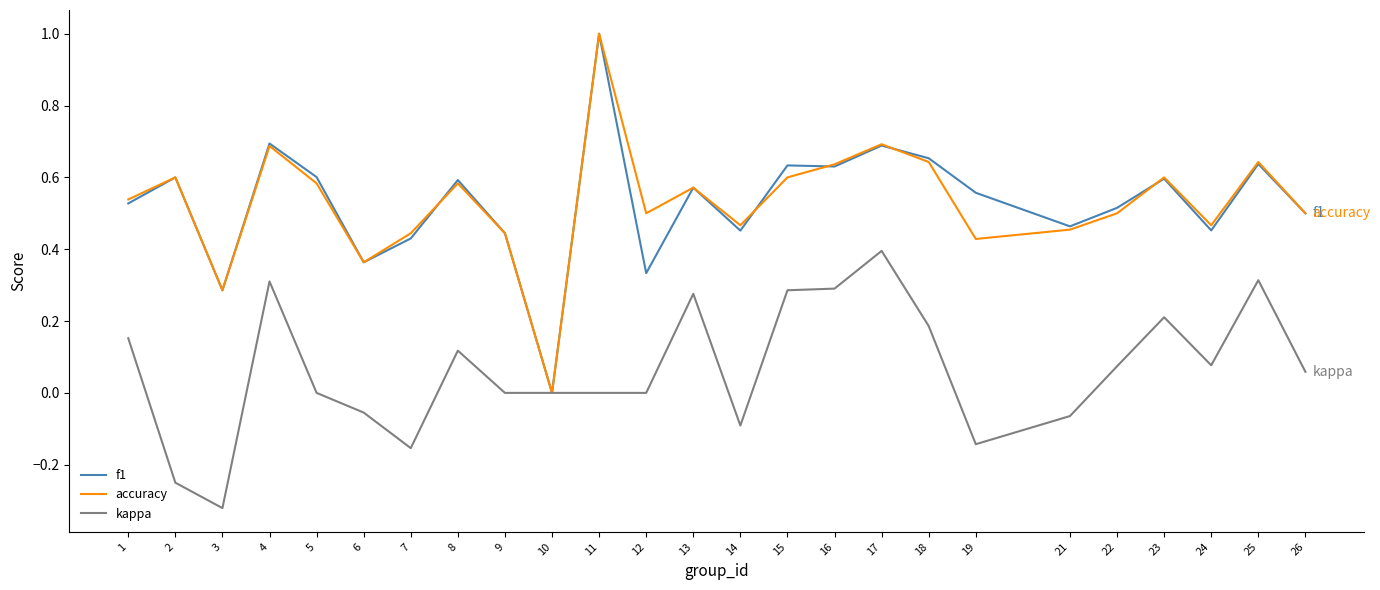

At which category is the sum across all series the highest?

11